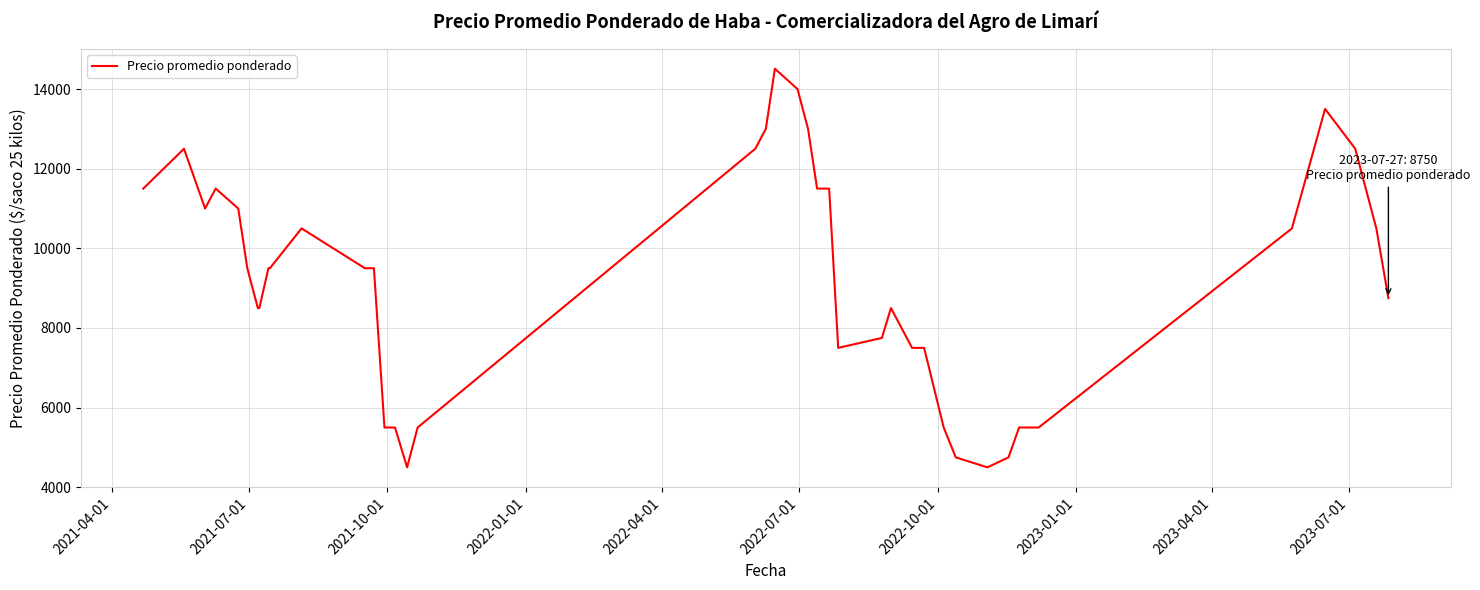

What is the difference between the maximum and minimum values?

10010